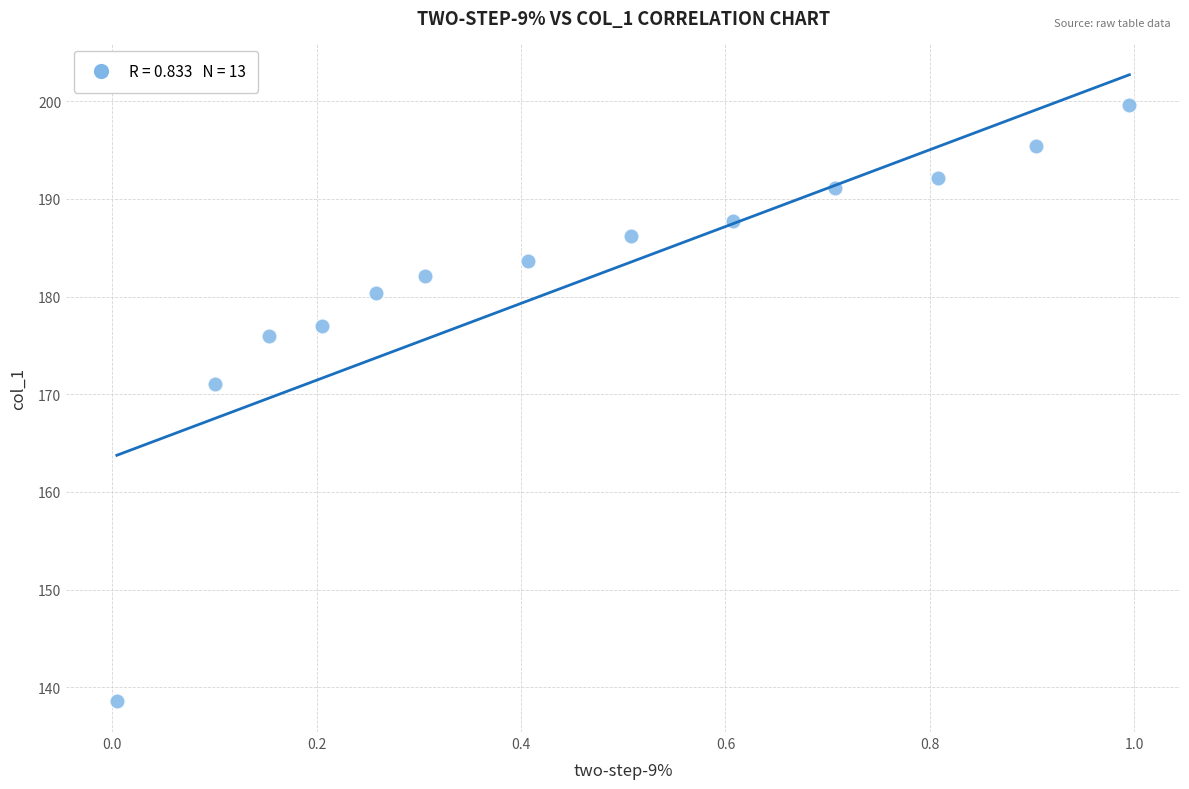

What Y value in the scatter plot is closest to 169?

171.1